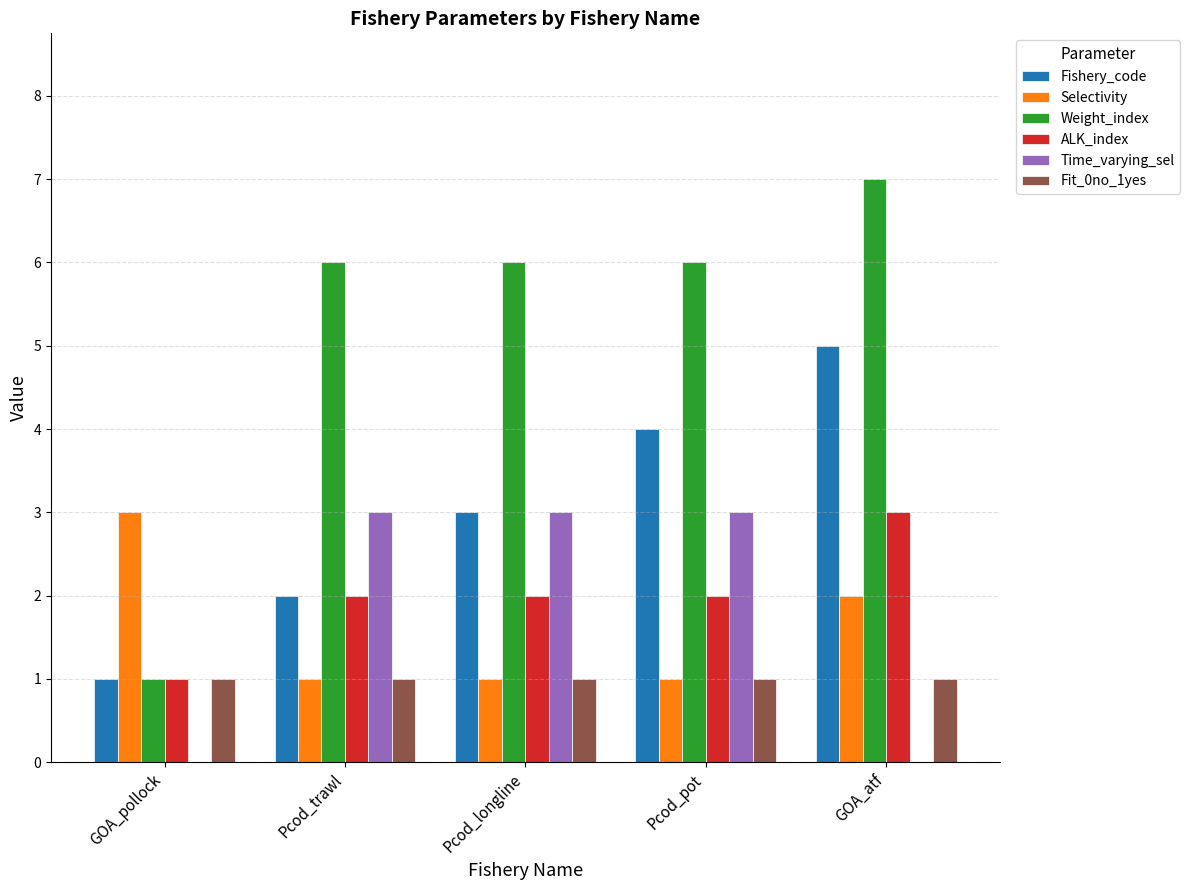

Between GOA_pollock and GOA_atf, which series saw the biggest shift?

Weight_index